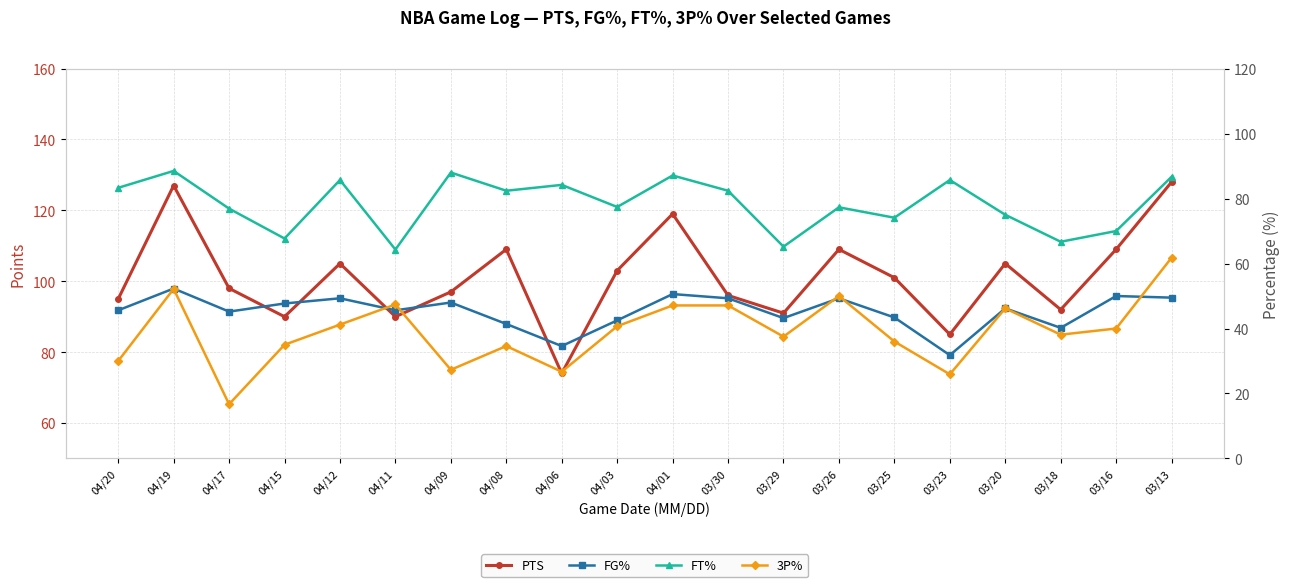

What is the label of the 20th point from the left?

03/13